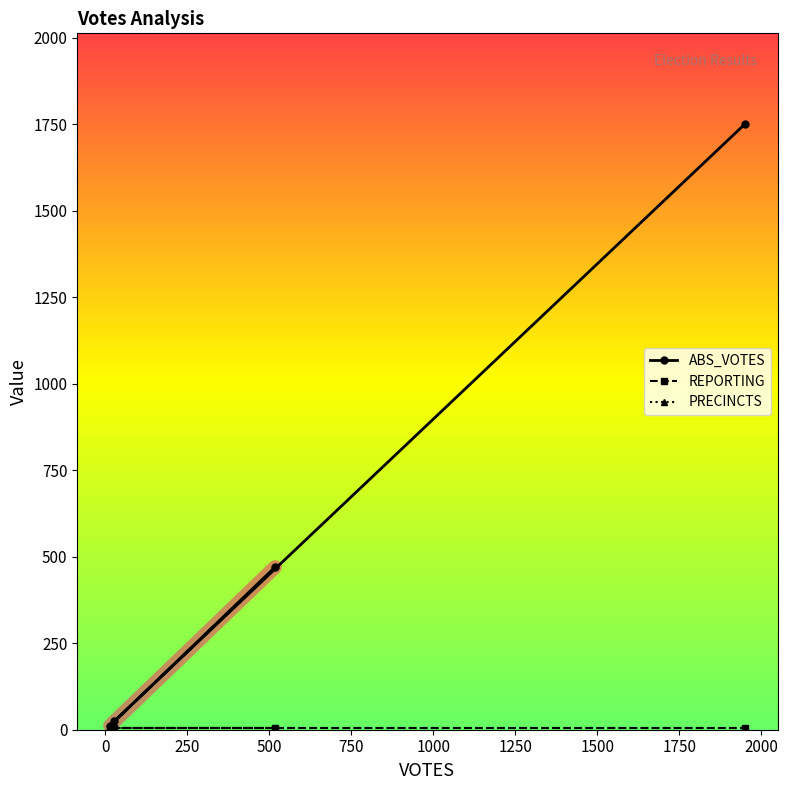

What is the total value across all series at 27?

34